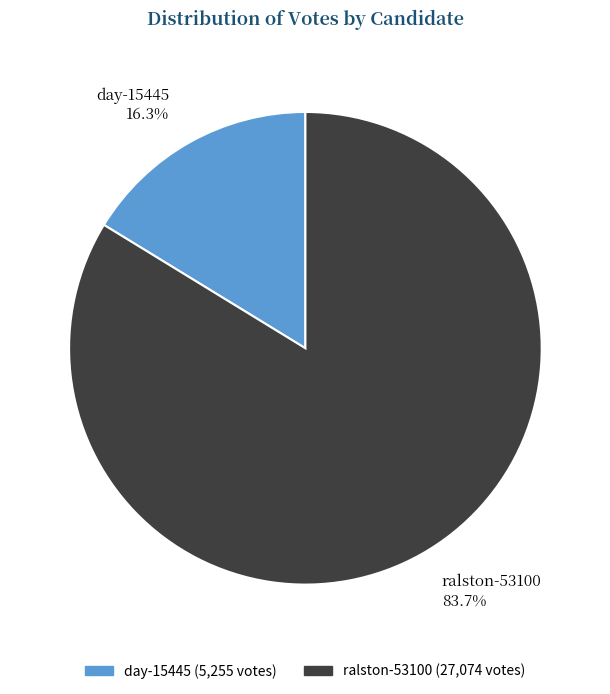

To the nearest percent, what is the difference between the ralston-53100 and day-15445 slice percentages?

67%